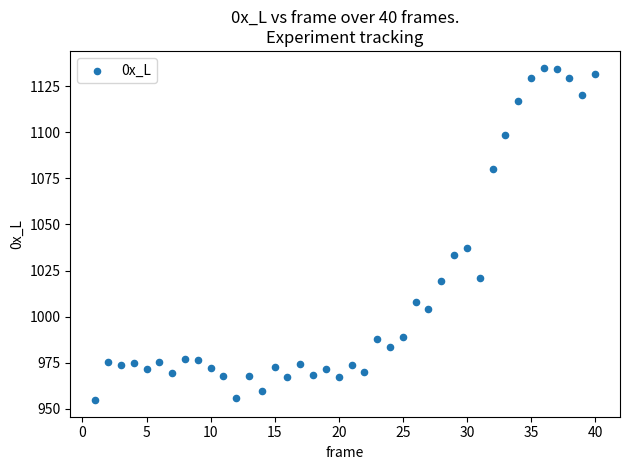

What is the range of Y values (max minus min)?

180.2